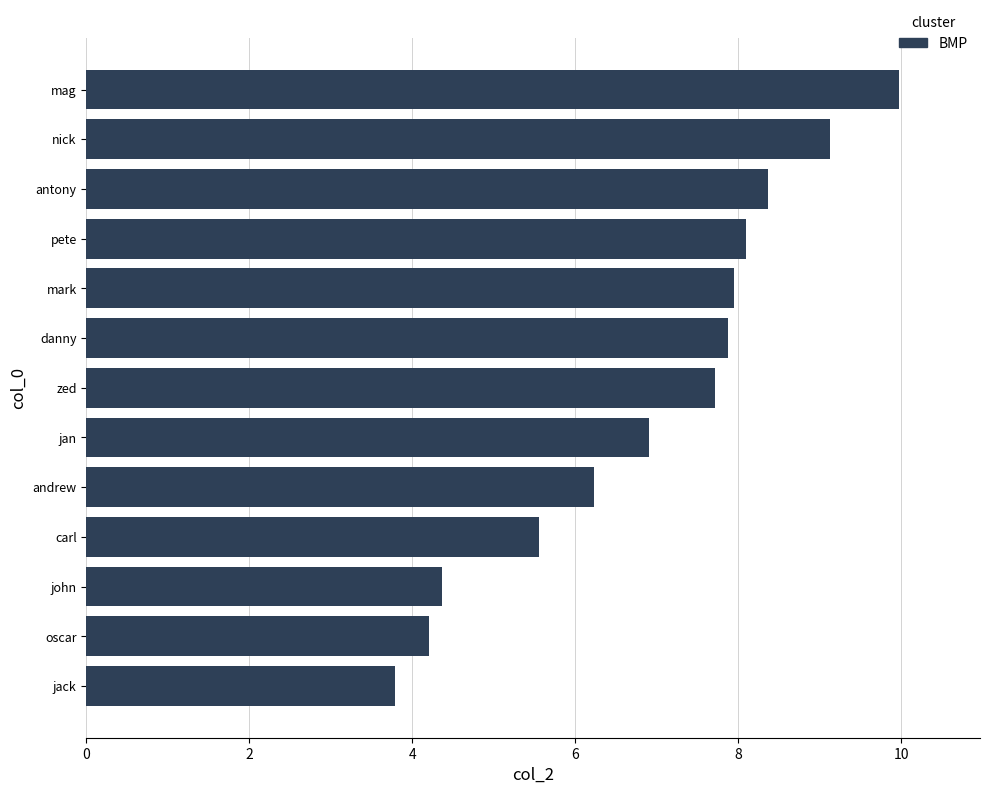

How many data points does each series have?

13